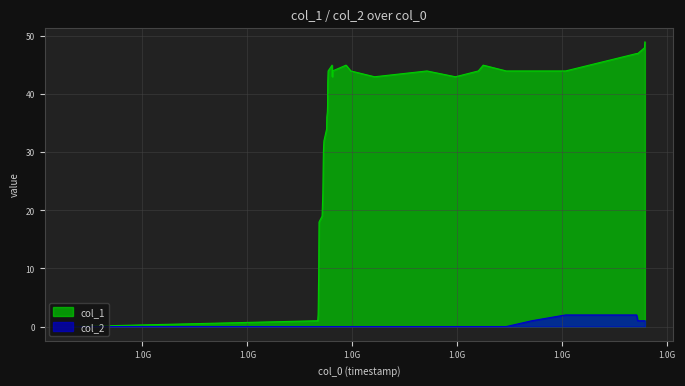

At which label does col_1 reach its peak?

1627575276